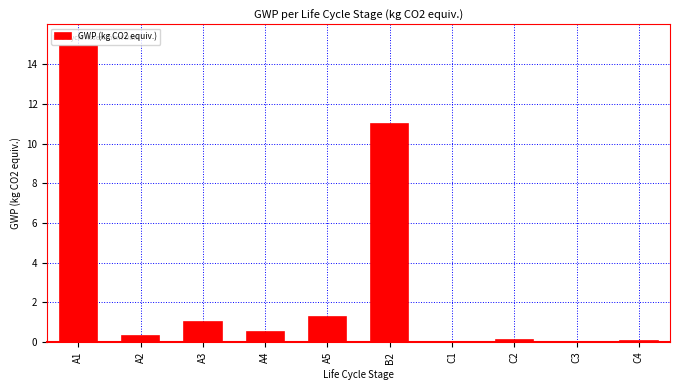

What is the maximum value shown in the chart?

14.9